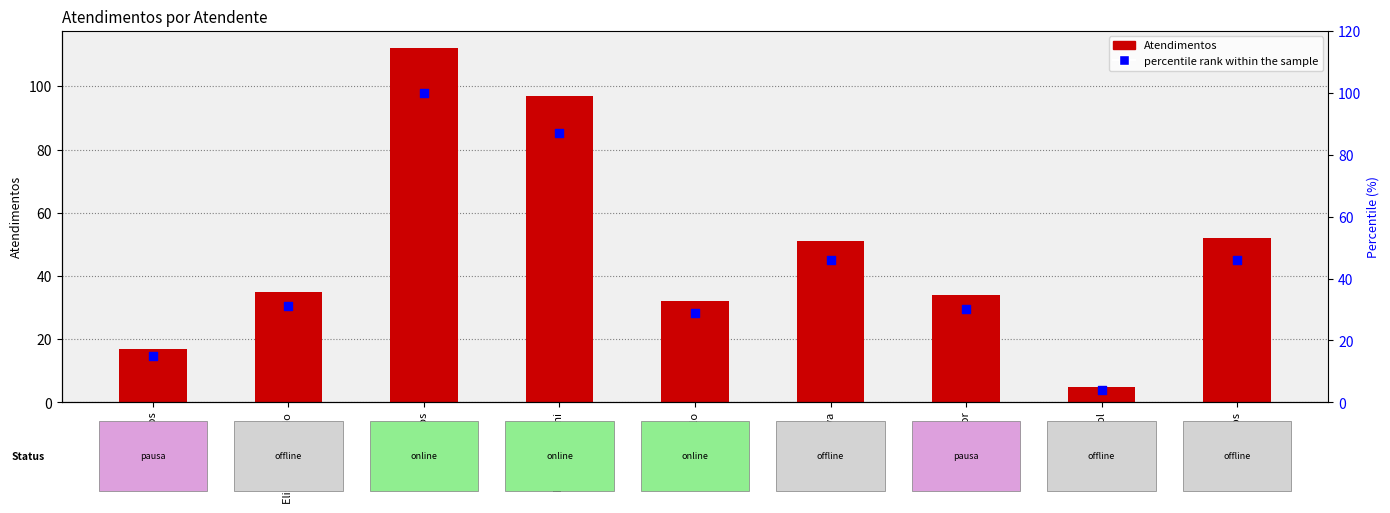

At how many categories does at least one series exceed 100?

1